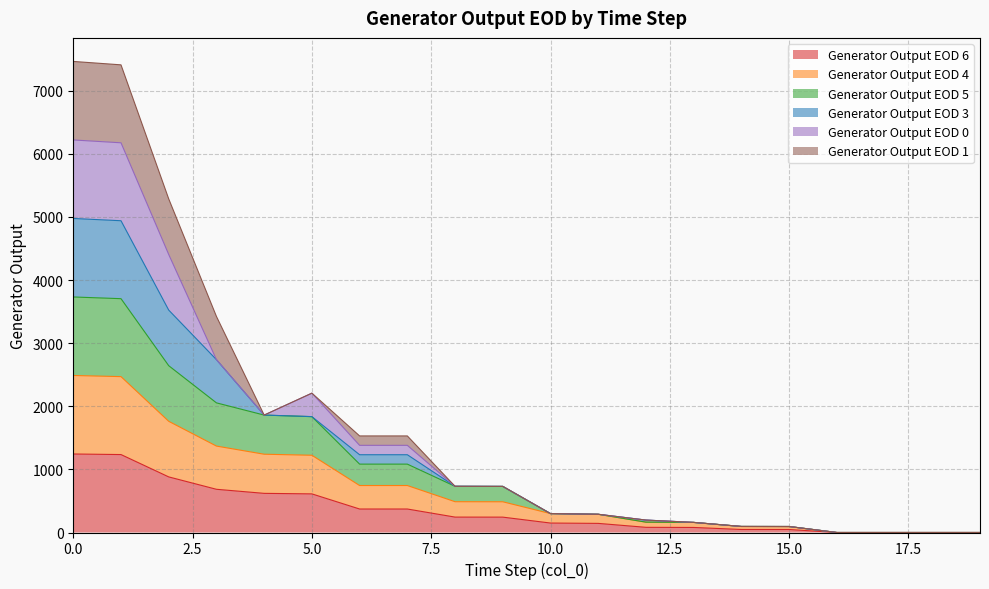

Between 9 and 18, which is larger?

9